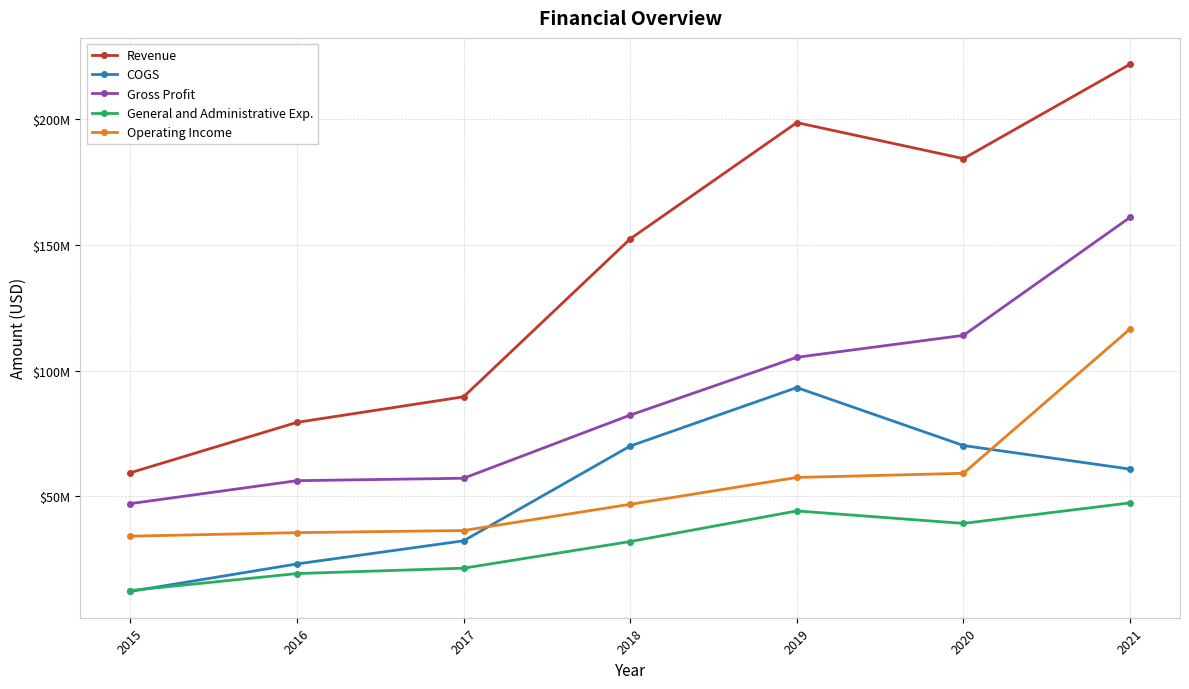

Does the chart have visible grid lines?

Yes